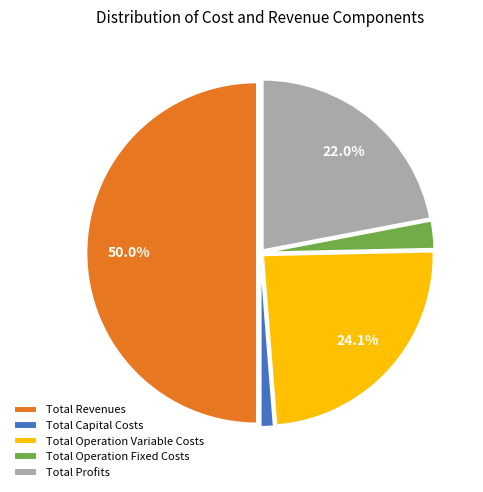

What is the smallest slice in the pie chart?

Total Capital Costs